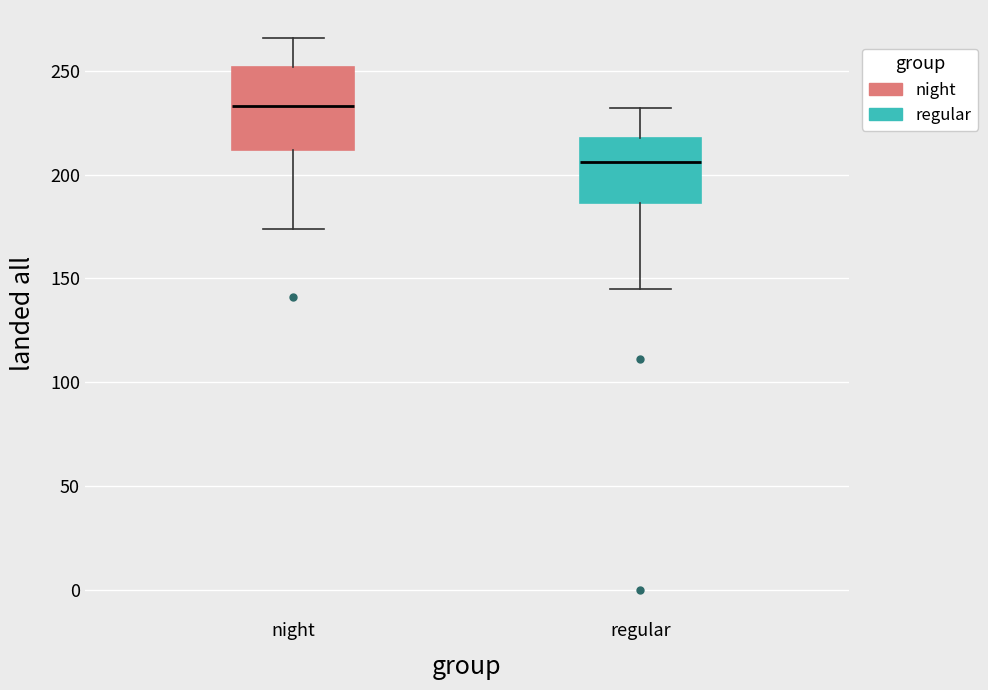

Reading left to right, read every box against the y-axis: the position of its median line, the range the box covers, and the ends of its whiskers. The values are not printed on the chart, so give them approximately, as read against the axis.

night: median 235, box 210 to 250, whiskers 175 to 265
regular: median 205, box 185 to 220, whiskers 145 to 230